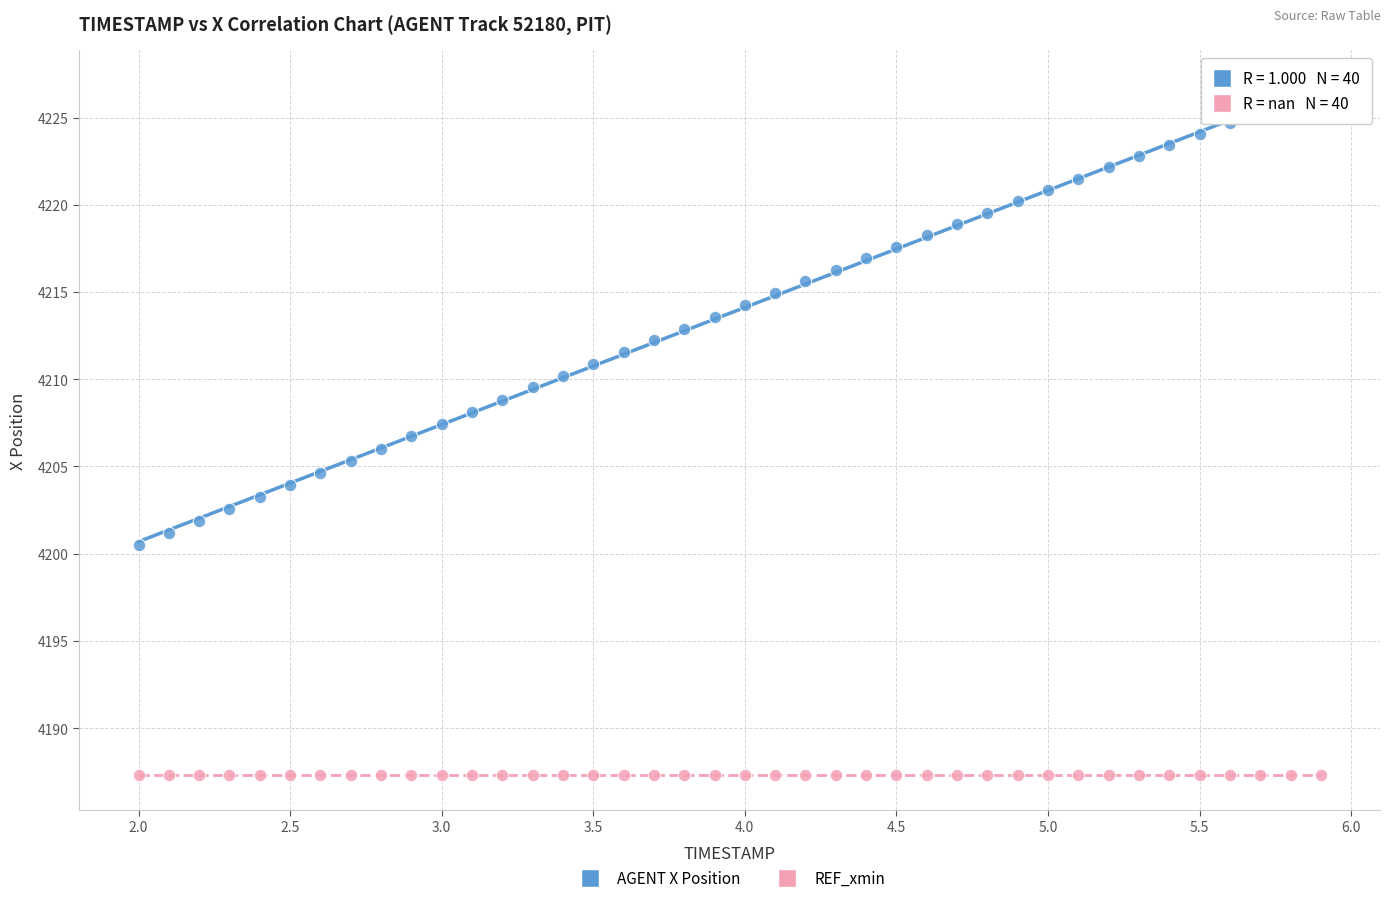

Which series reaches the maximum Y coordinate?

AGENT X Position